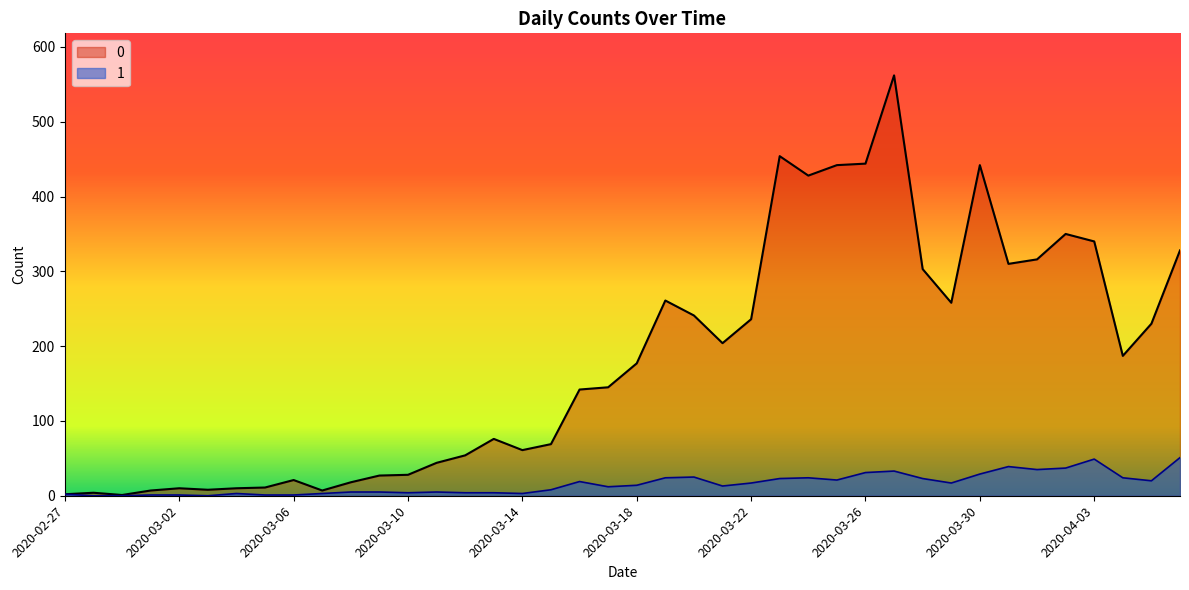

What is the difference between the highest and lowest values at 2020-03-26?

413